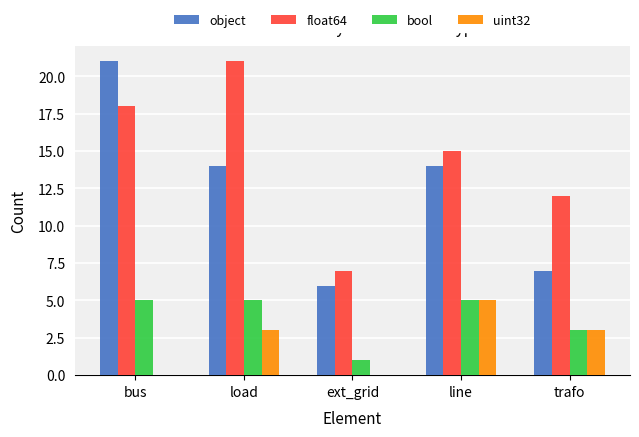

True or false: uint32 has a value of 3 at load.

True